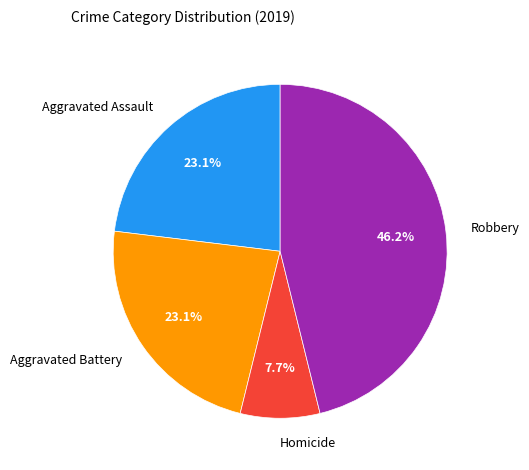

What percentage is NOT represented by Aggravated Assault?

76.9%